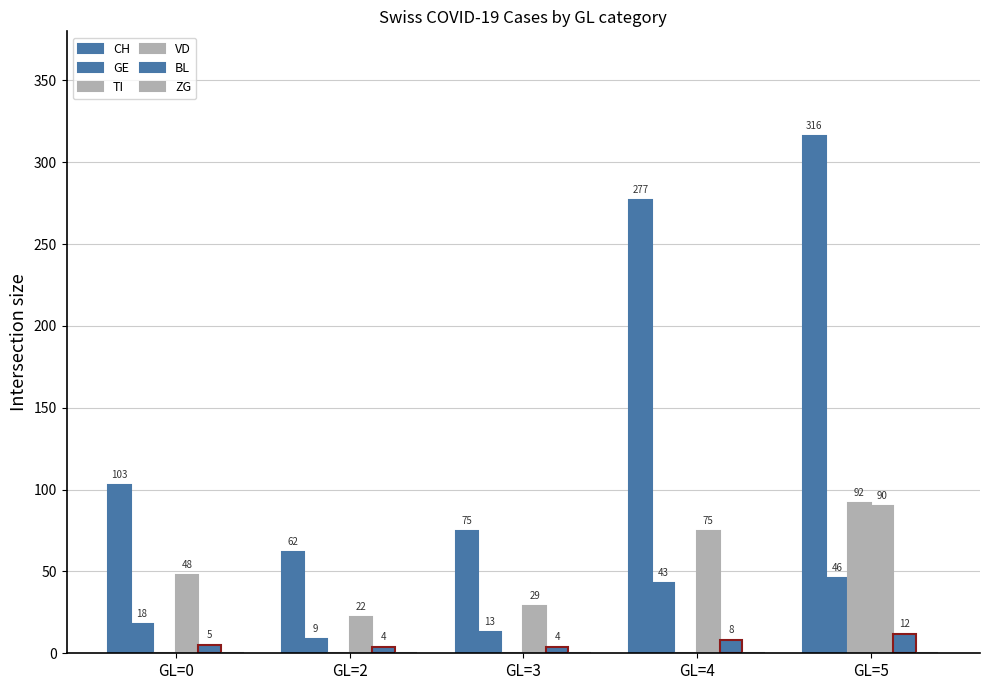

How many groups of bars are there?

5